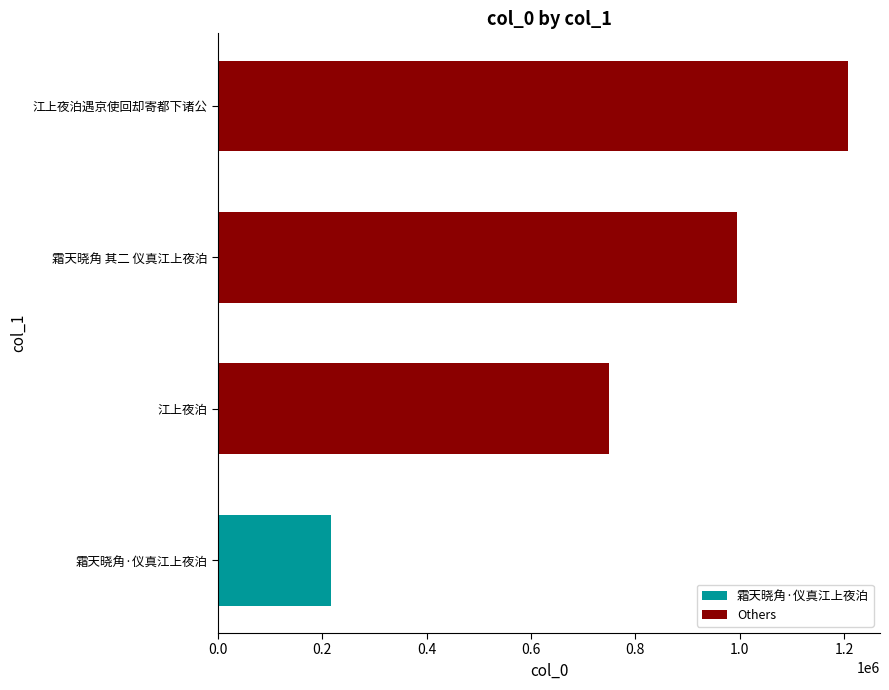

Are the bars horizontal?

Yes